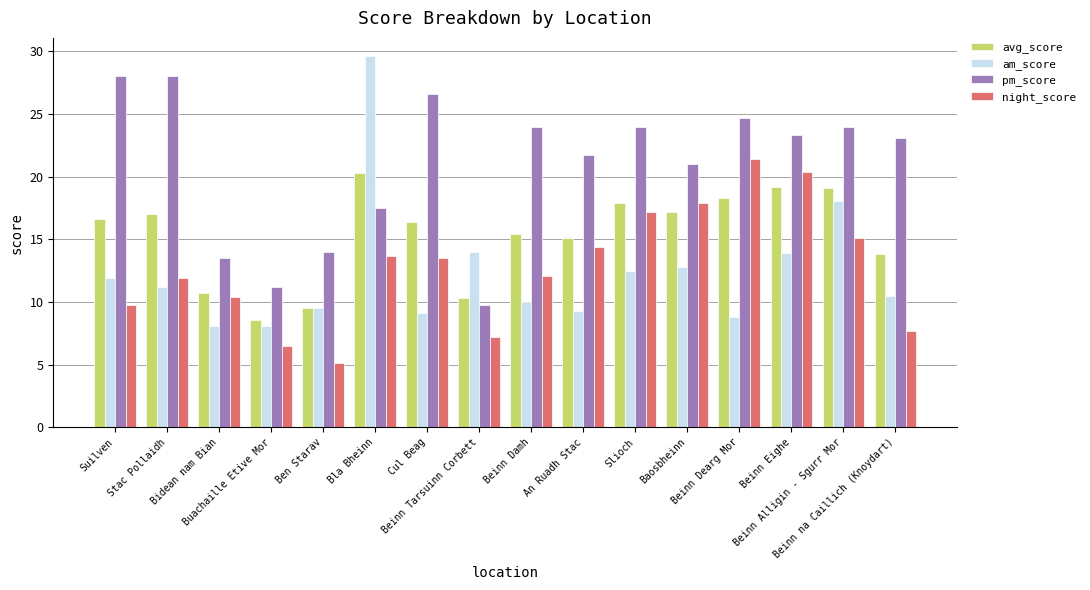

Which category has the highest value in the night_score series?

Beinn Dearg Mor